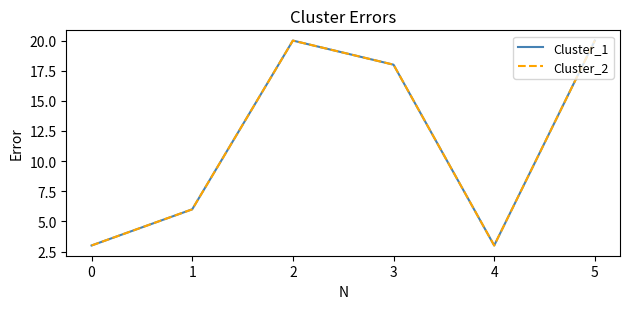

Reading left to right, what are all the values shown in this chart?

Cluster_1: 3	6	20	18	3	20
Cluster_2: 3	6	20	18	3	20